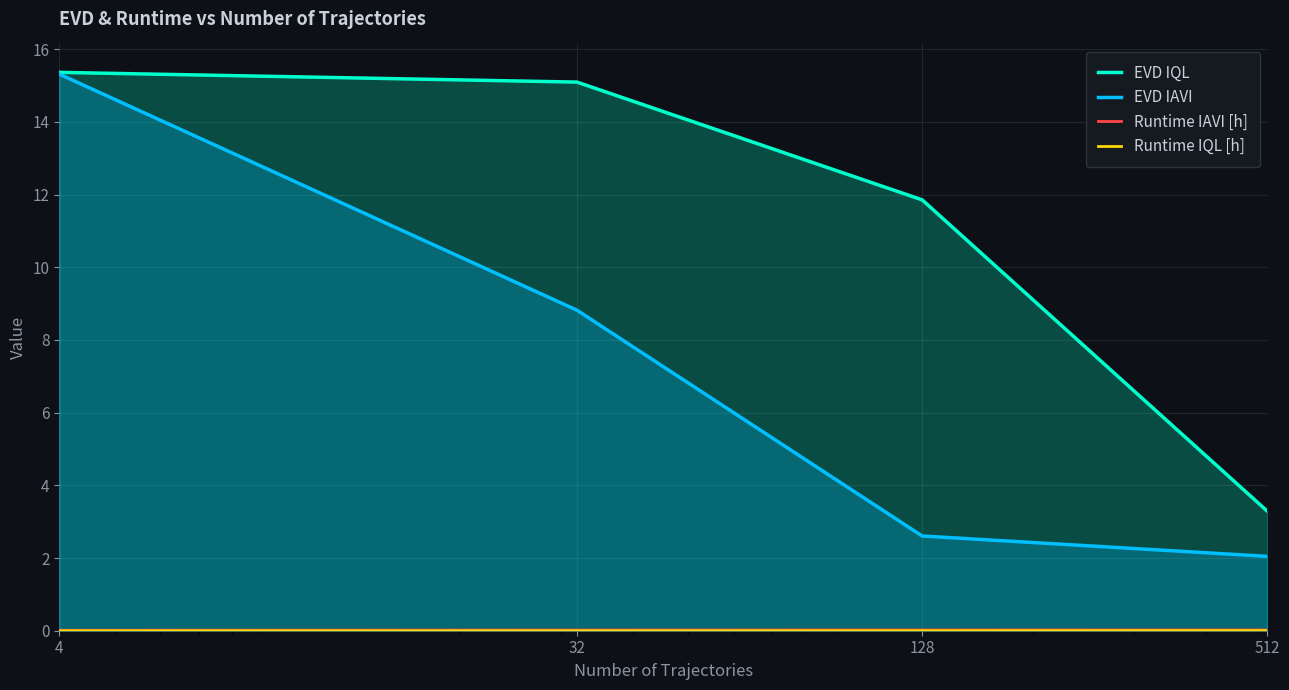

Between 32 and 512, which is larger?

32